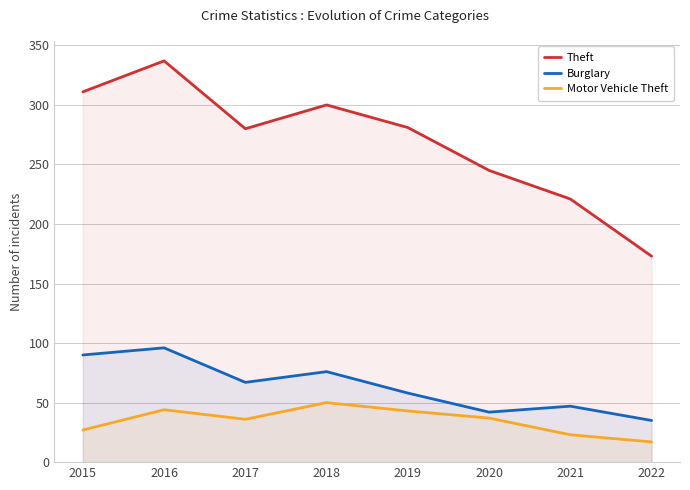

True or false: Motor Vehicle Theft and Burglary cross at least once.

False